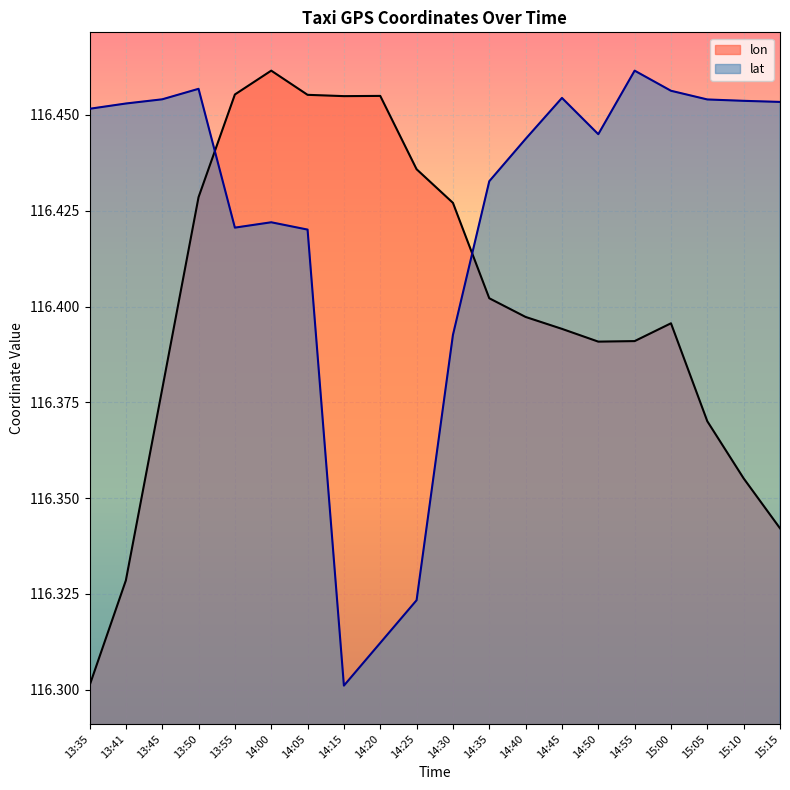

What are all the series names shown in the legend?

lon, lat